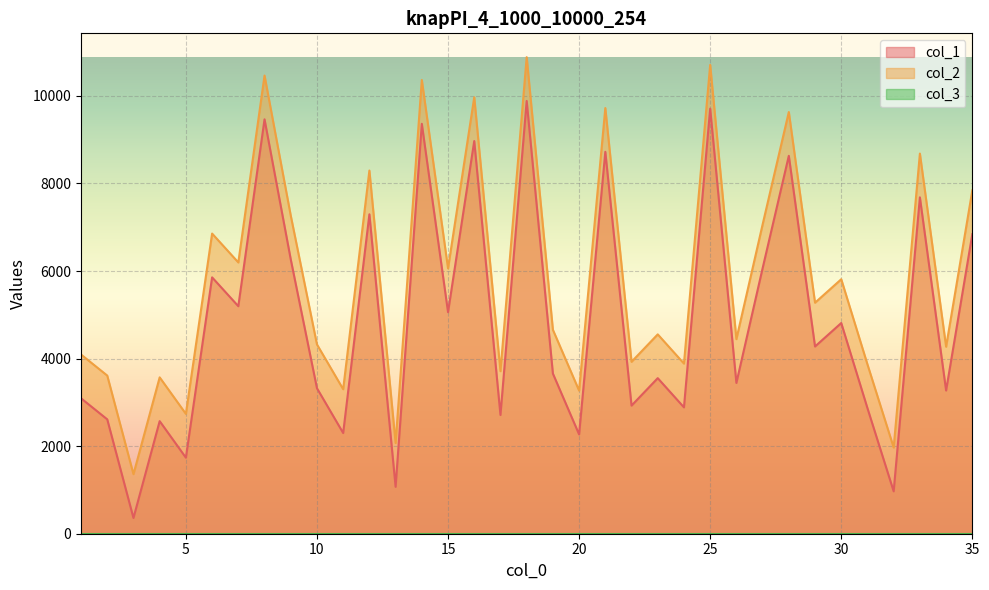

Reading left to right, extract all data points from this chart.

col_1: 1=3093	2=2612	3=360	4=2571	5=1737	6=5855	7=5196	8=9464	9=6266	10=3323	11=2300	12=7295	13=1071	14=9362	15=5060	16=8968	17=2712	18=9884	19=3658	20=2268	21=8722	22=2926	23=3553	24=2886	25=9708	26=3444	27=6062	28=8631	29=4276	30=4812	31=2867	32=968	33=7682	34=3271	35=6841
col_2: 1=4093	2=3612	3=1360	4=3571	5=2737	6=6855	7=6196	8=10464	9=7266	10=4323	11=3300	12=8295	13=2071	14=10362	15=6060	16=9968	17=3712	18=10884	19=4658	20=3268	21=9722	22=3926	23=4553	24=3886	25=10708	26=4444	27=7062	28=9631	29=5276	30=5812	31=3867	32=1968	33=8682	34=4271	35=7841